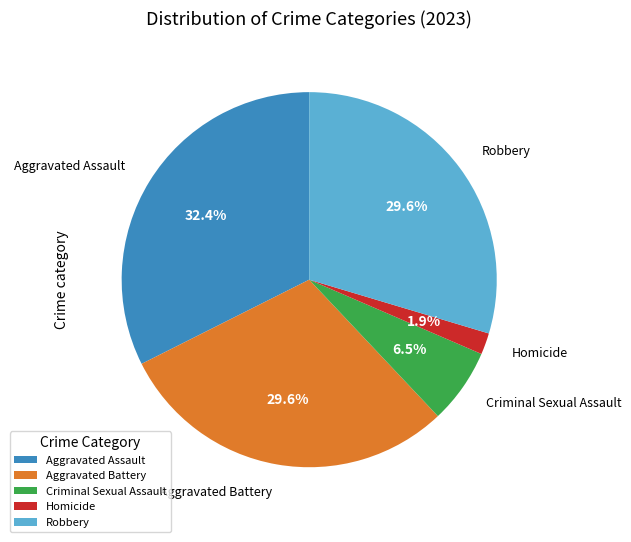

Combined, what portion of the pie is Aggravated Assault and Homicide?

34.3%